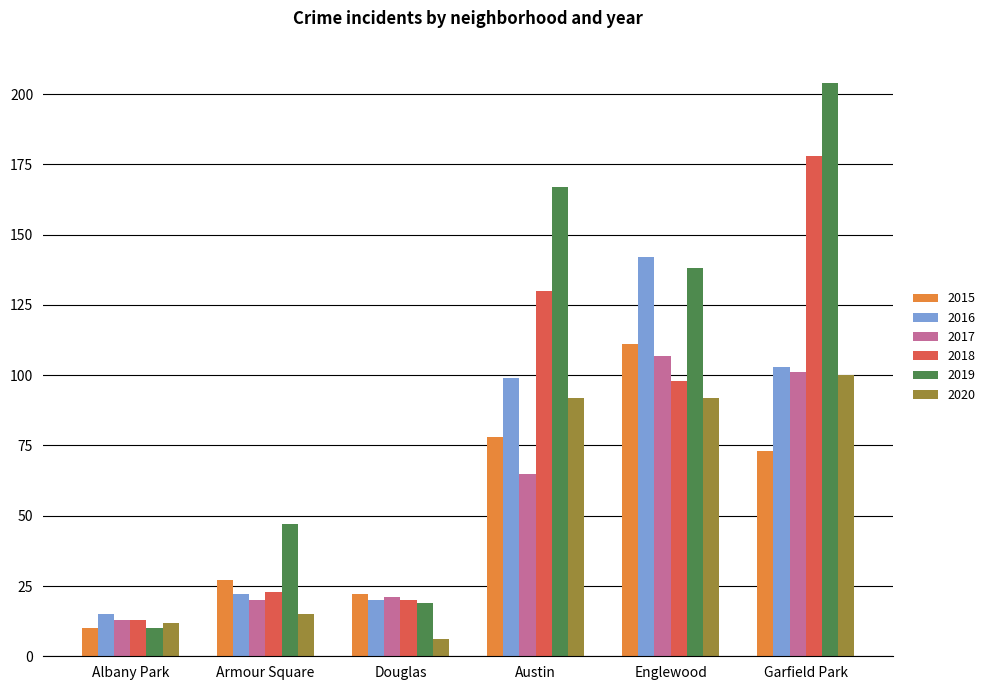

What is the maximum value shown in the chart?

204